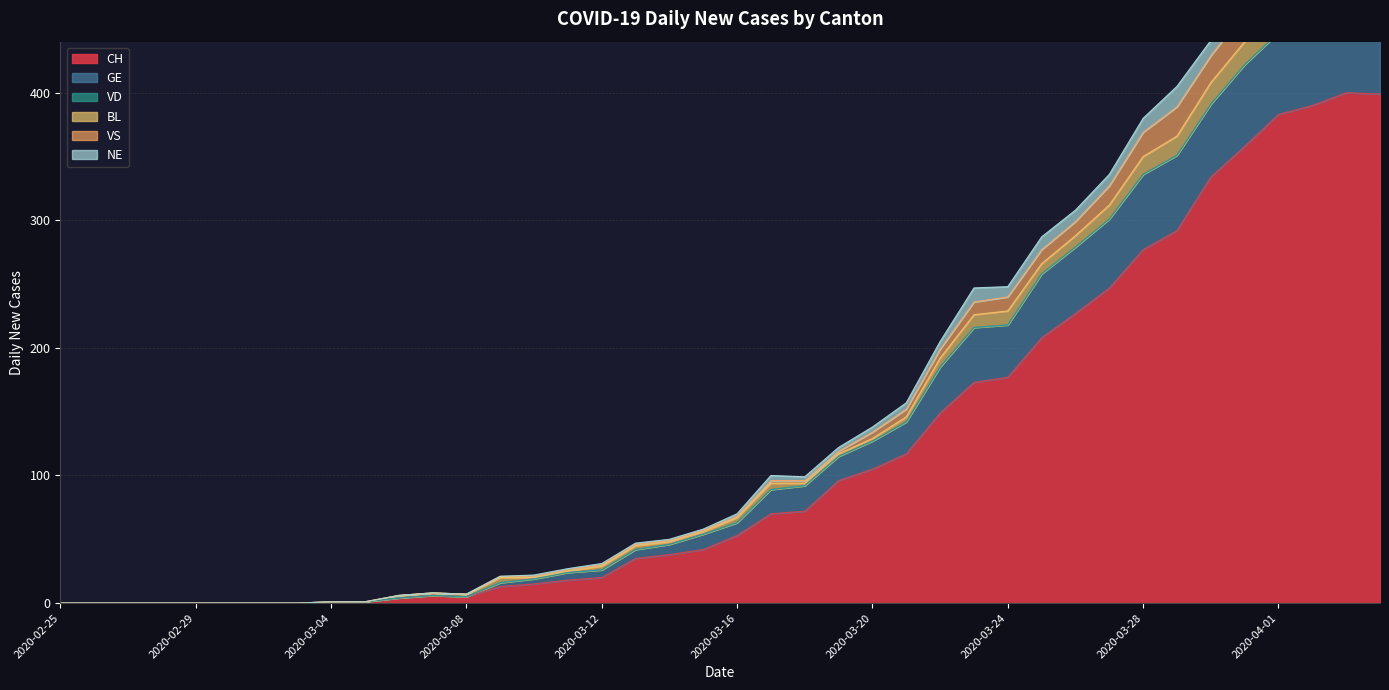

What is the label of the 39th point from the right?

2020-02-26